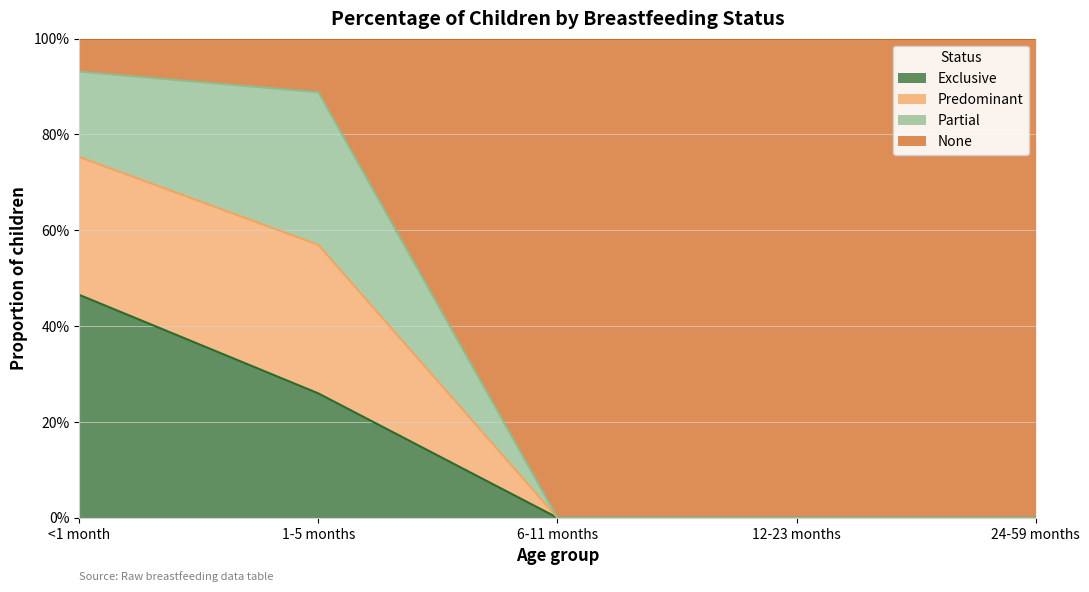

At which category is the sum across all series the highest?

<1 month